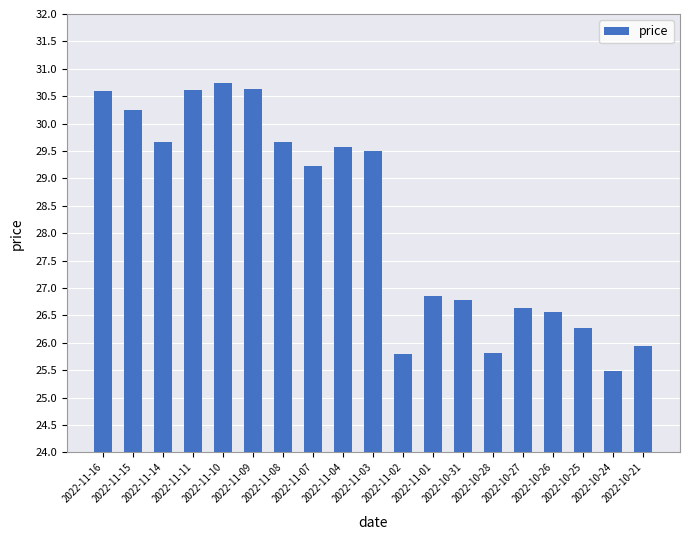

Count the number of categories in the chart.

19